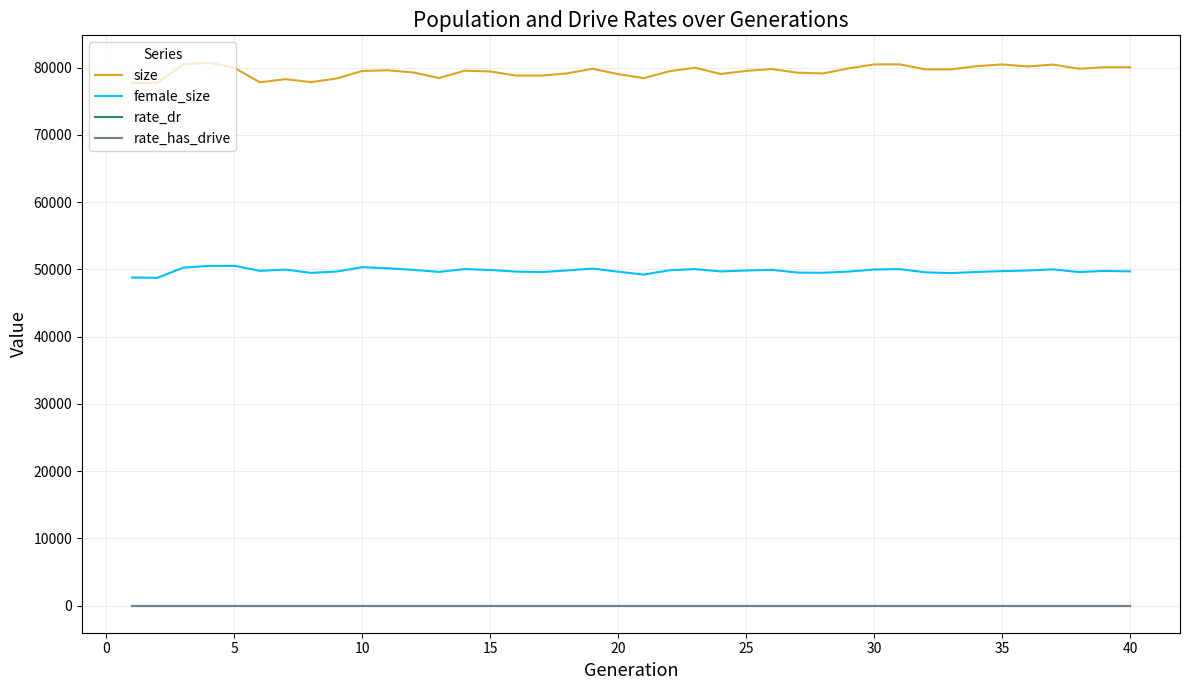

True or false: size has more than 2 points higher than both neighbors.

True